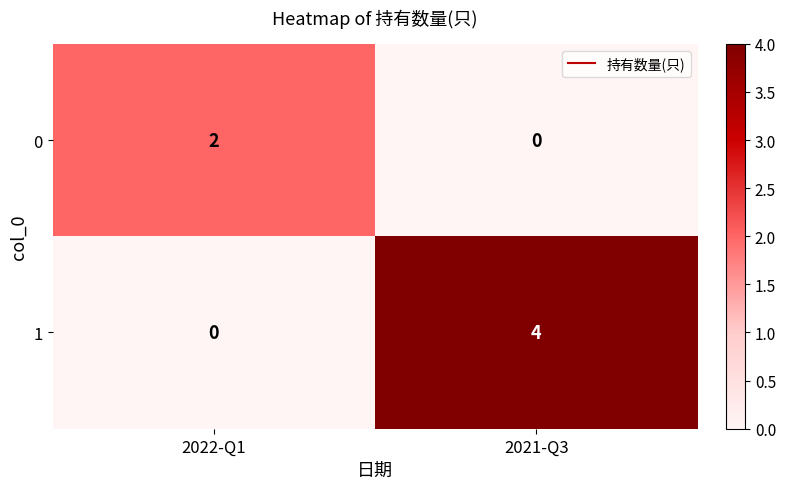

What is the sum of all 1 values?

4